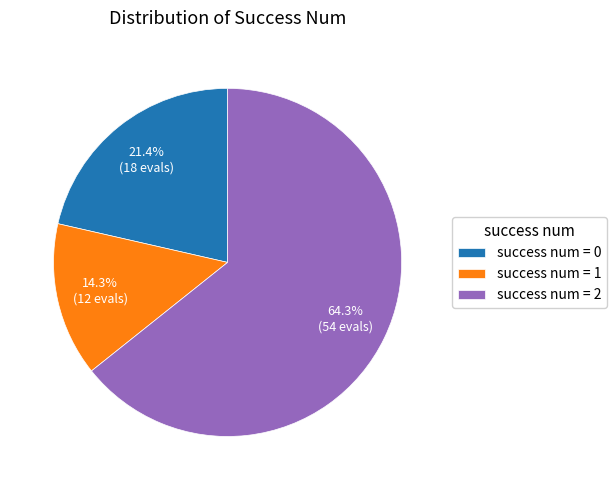

Is the sum of success num = 0 and success num = 1 greater than half?

No